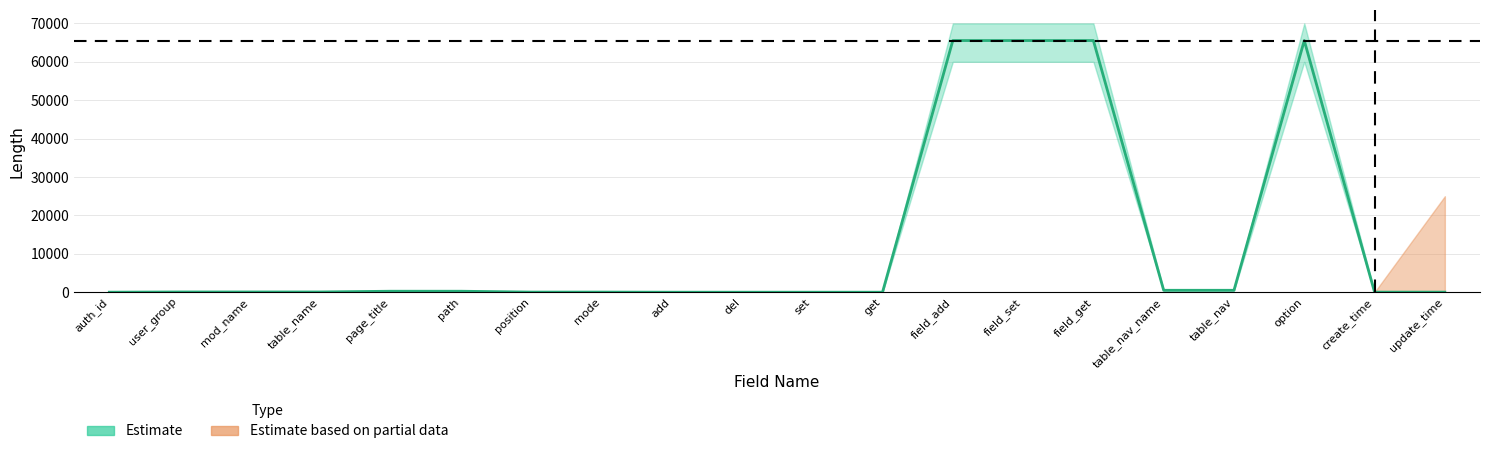

What is the value of the 11th point from the left?

3